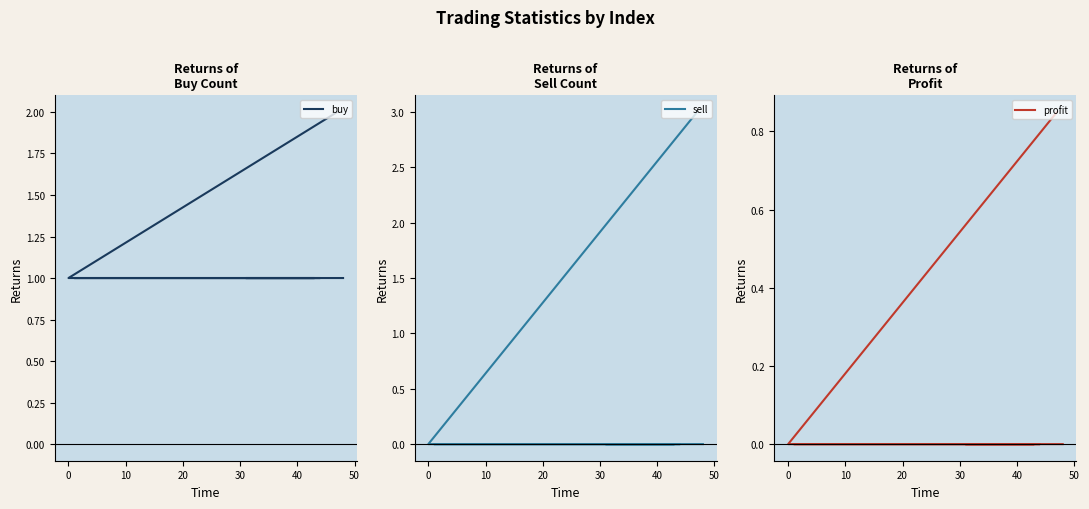

At how many categories does at least one series exceed 1?

1